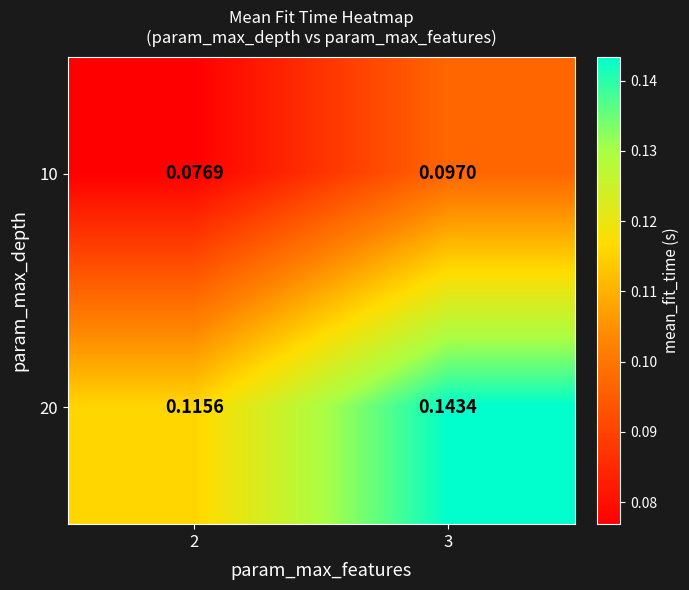

Rank the series by their average value, from lowest to highest.

10, 20